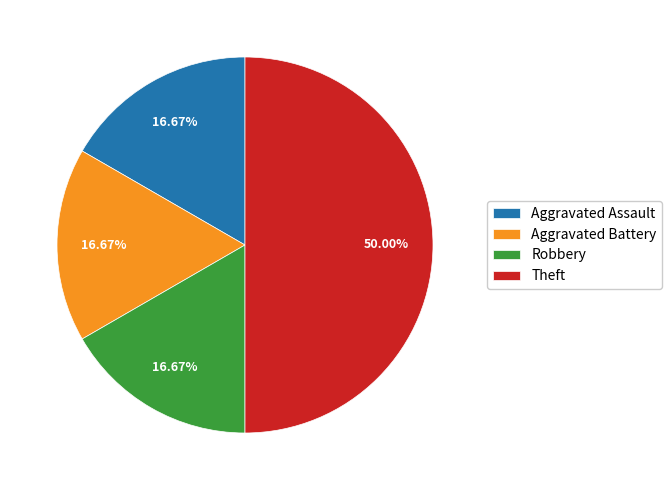

How many slices are in this pie chart?

4